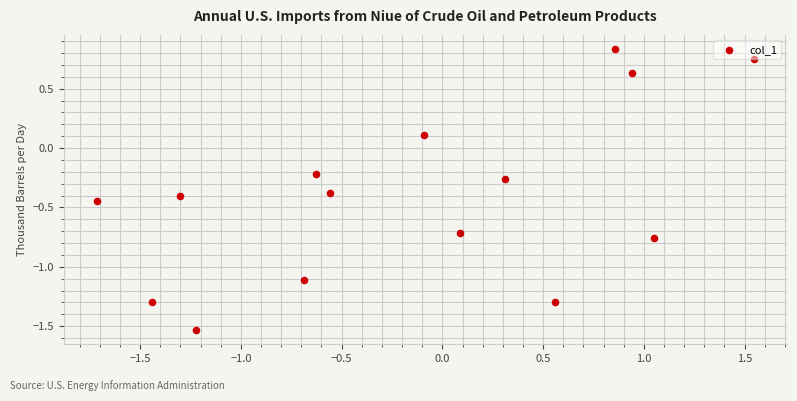

What is the range of X values (max minus min)?

3.3